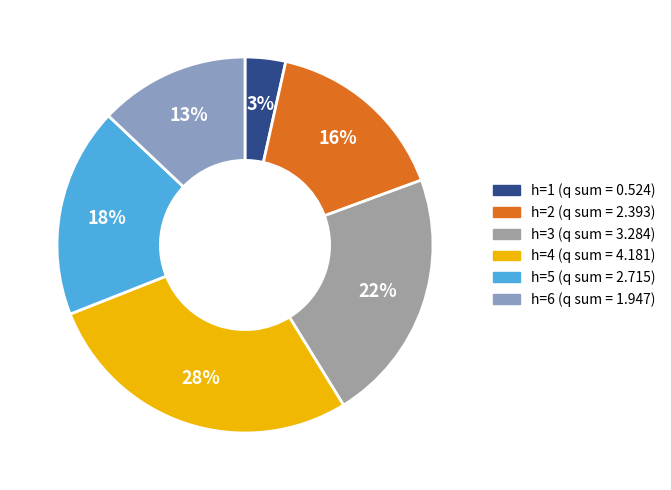

Which slice is the largest?

h=4